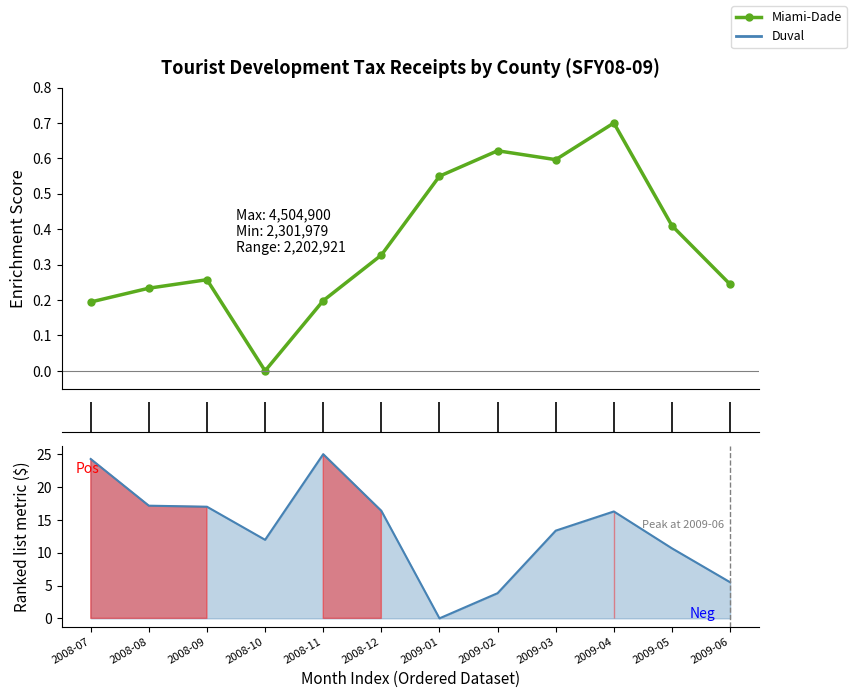

What position from the left is 2008-12?

6